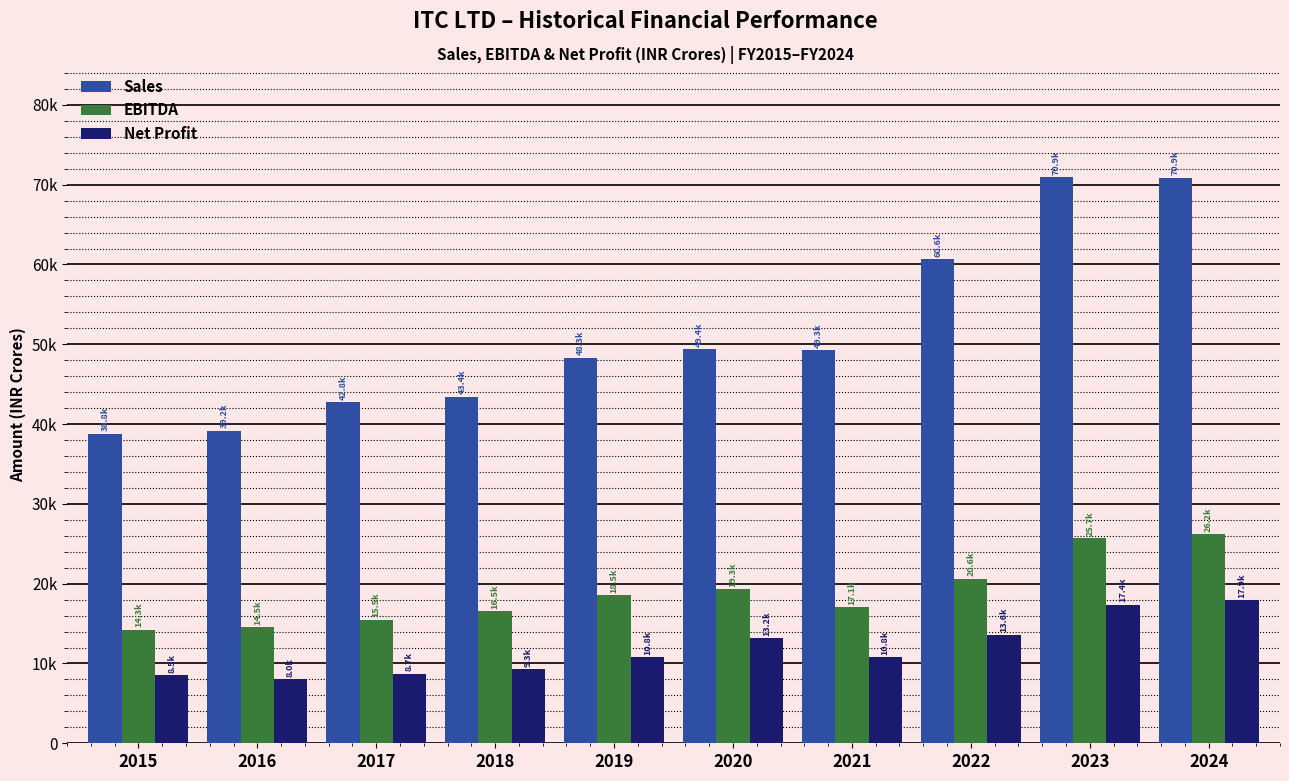

What are all the series names shown in the legend?

Sales, EBITDA, Net Profit